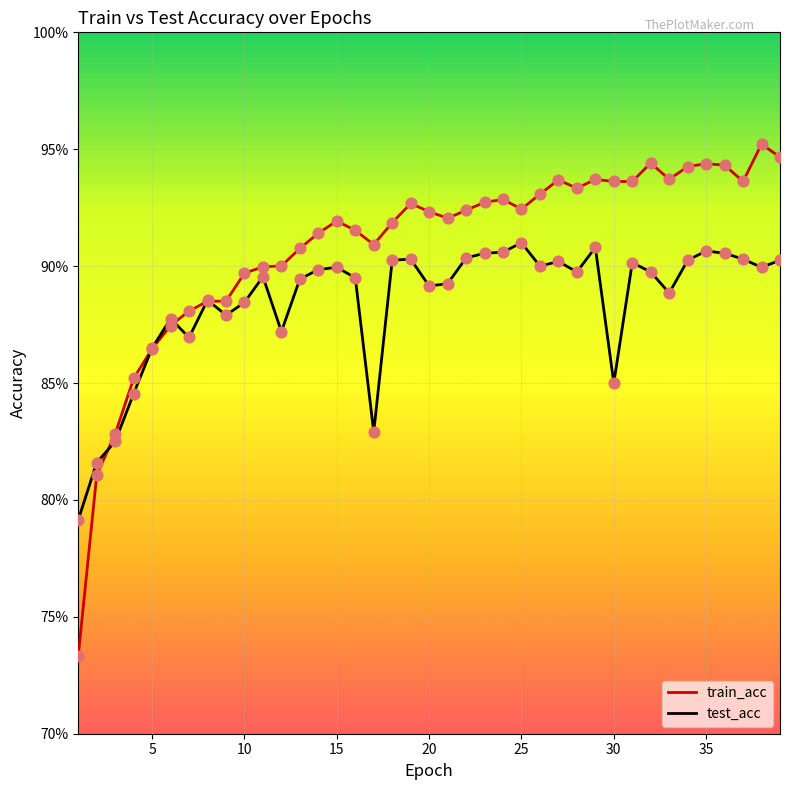

What are all the series names shown in the legend?

train_acc, test_acc